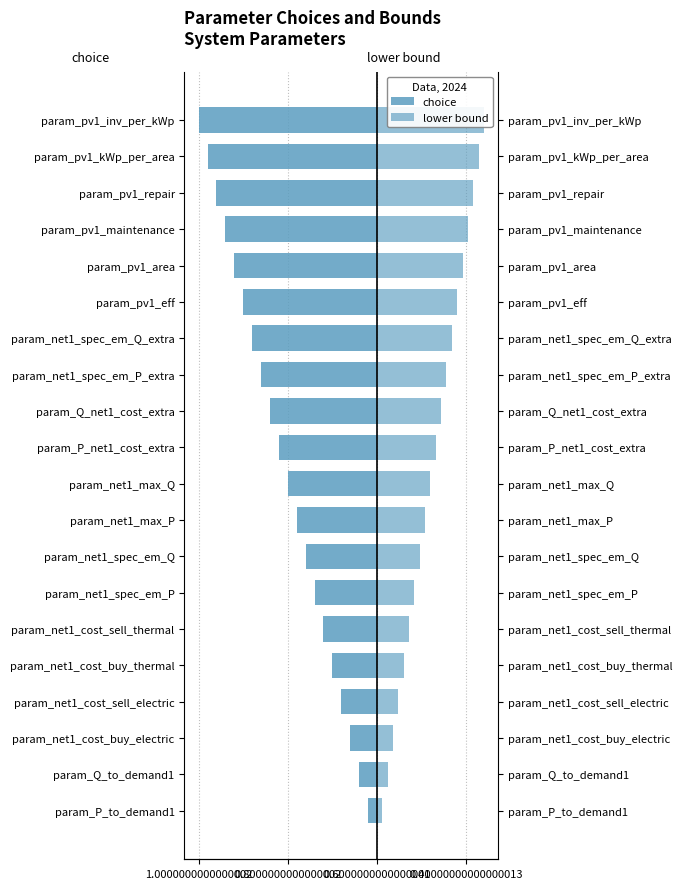

What is the value of the choice bar at the 10th from the left?

-0.5